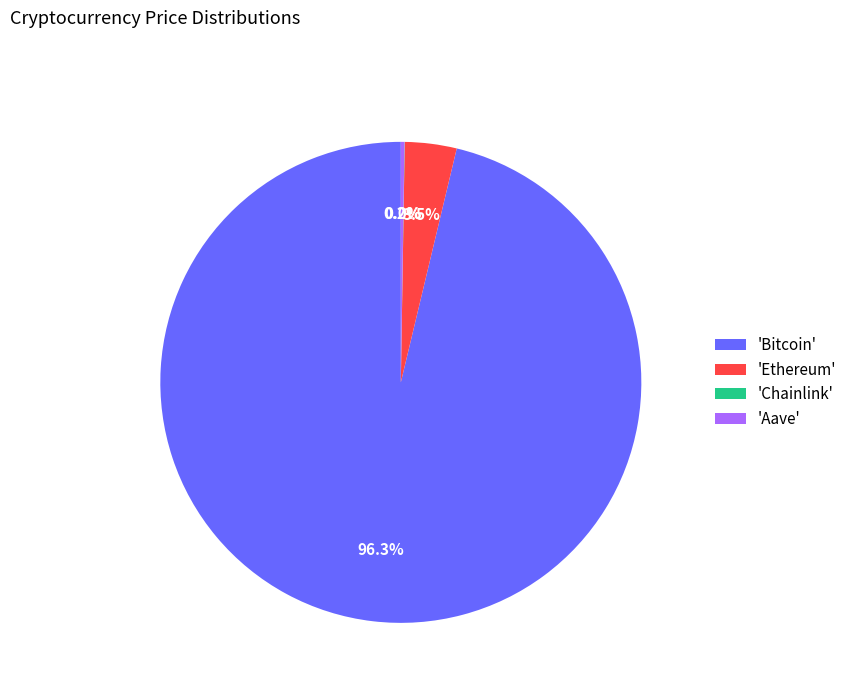

To the nearest percent, what is the average slice percentage?

25%